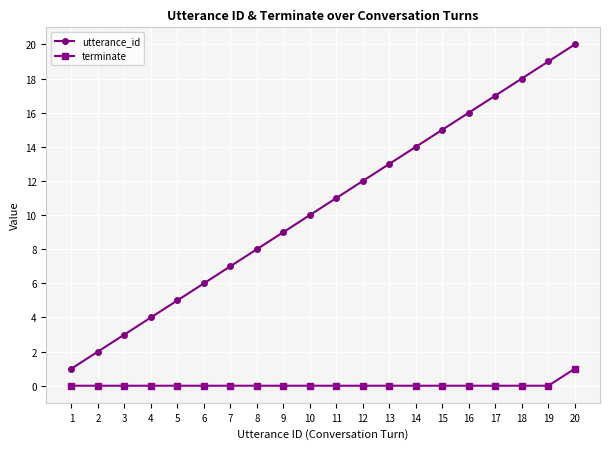

Which series has the widest spread of values?

utterance_id